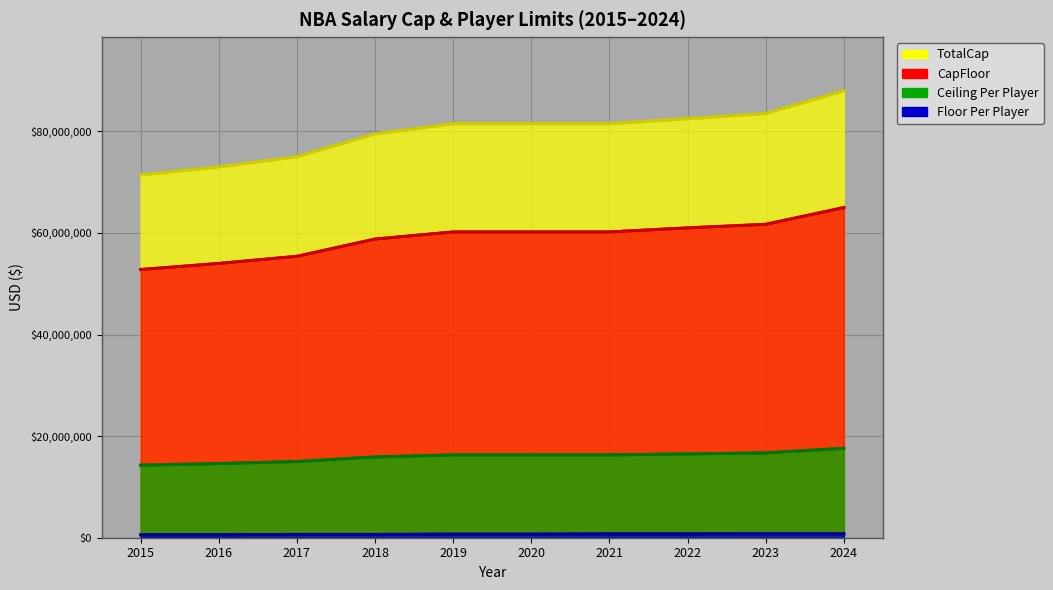

What is the maximum value shown in the chart?

88000000